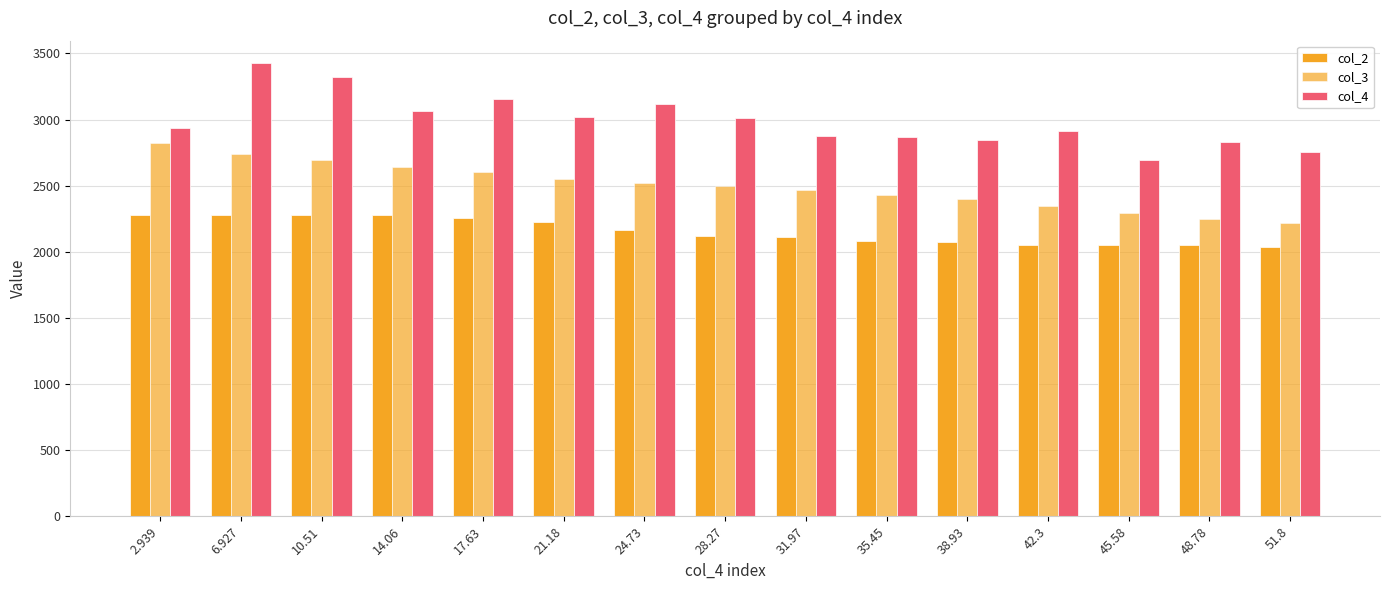

At which label does col_3 first exceed 2499?

2.939